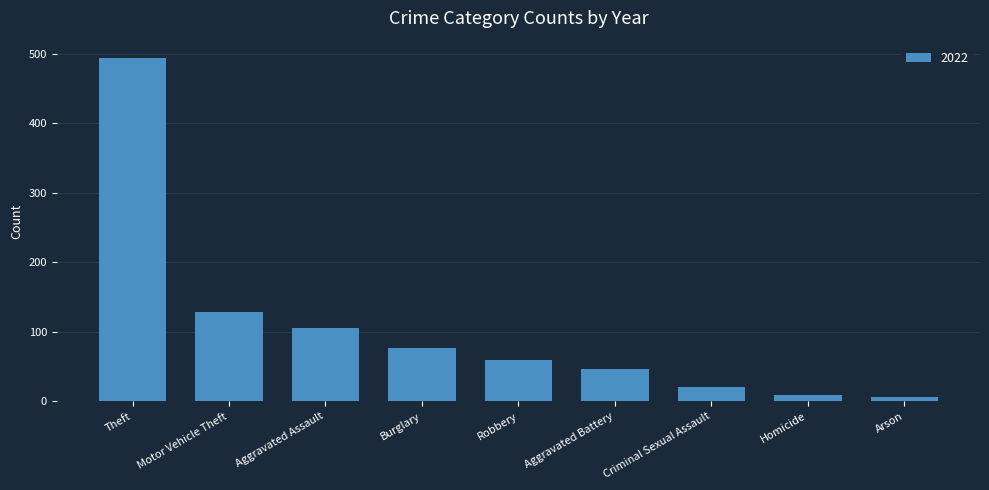

What is the change in value from Theft to Burglary?

-417